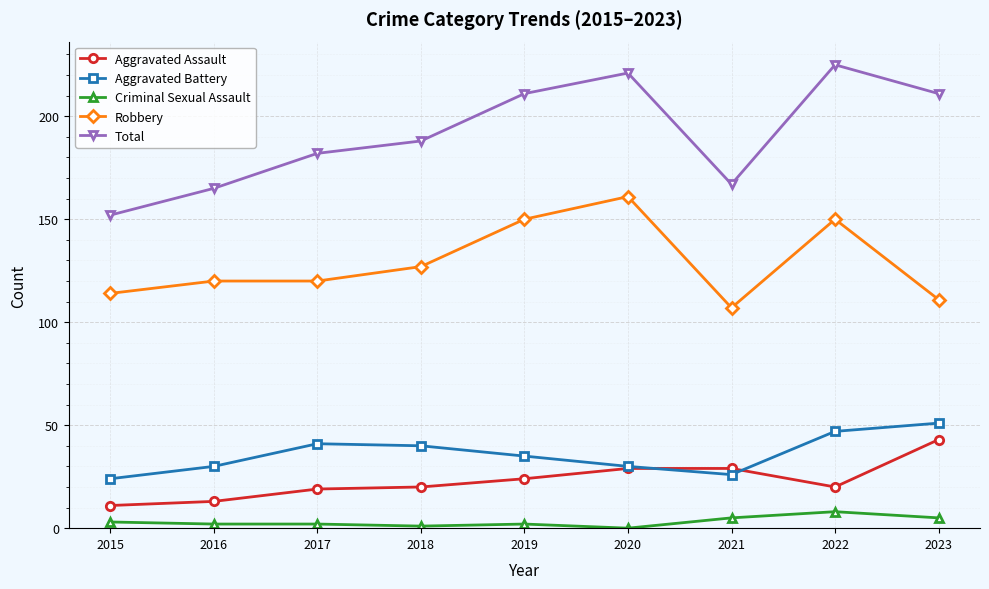

Is this an area chart (filled region under the line)?

No